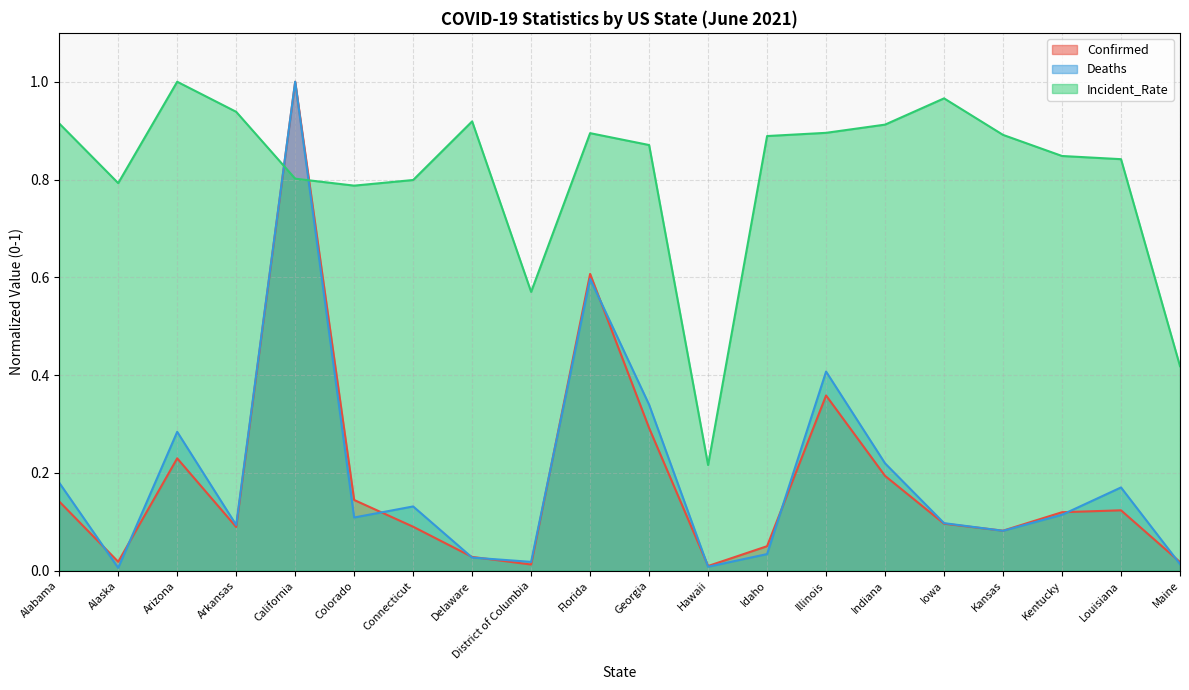

After their last crossing, which series has the higher values: Deaths or Incident_Rate?

Incident_Rate